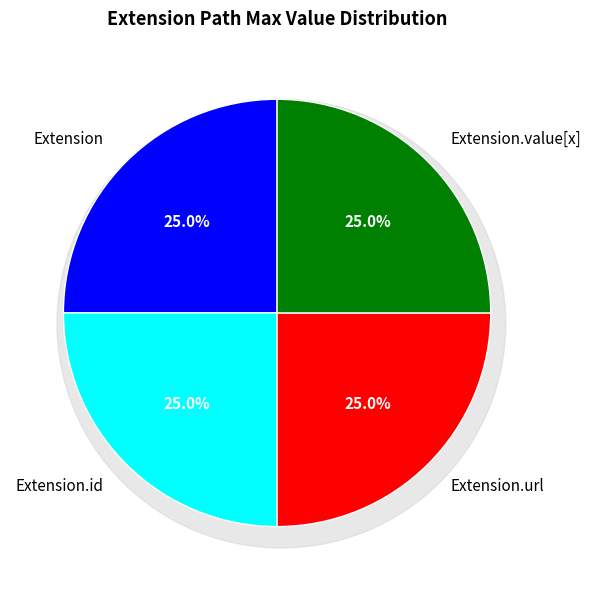

Count the number of slices in the pie.

6